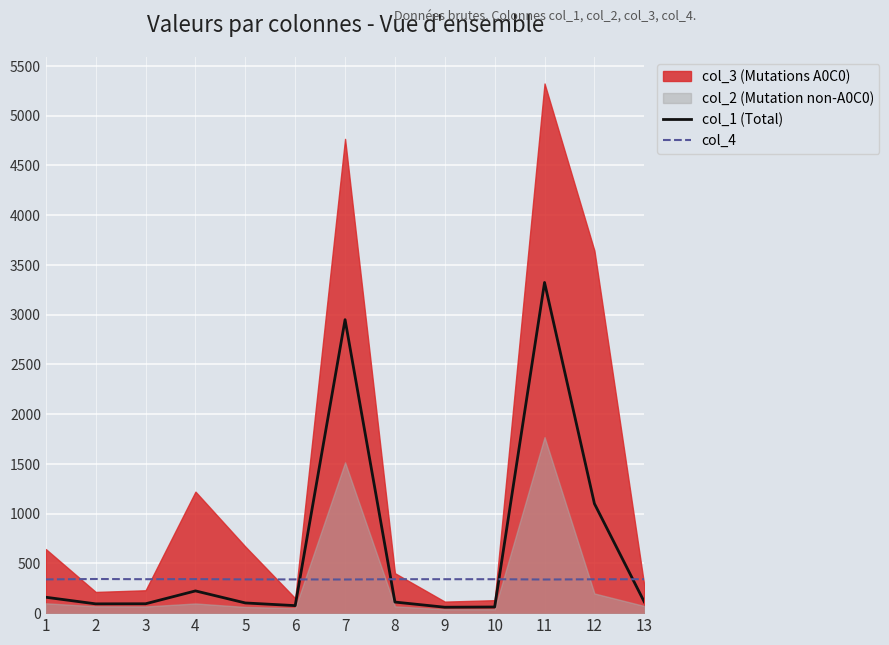

Is the value of col_1 (Total) at 9 greater than the value of col_4 at 4?

No